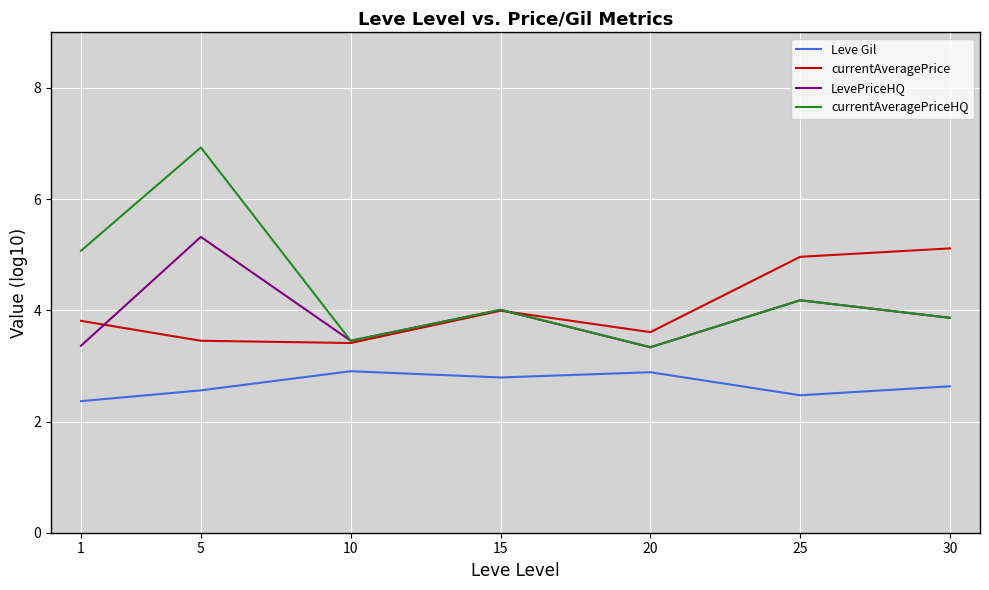

Which series changed the most between 5 and 10?

currentAveragePriceHQ